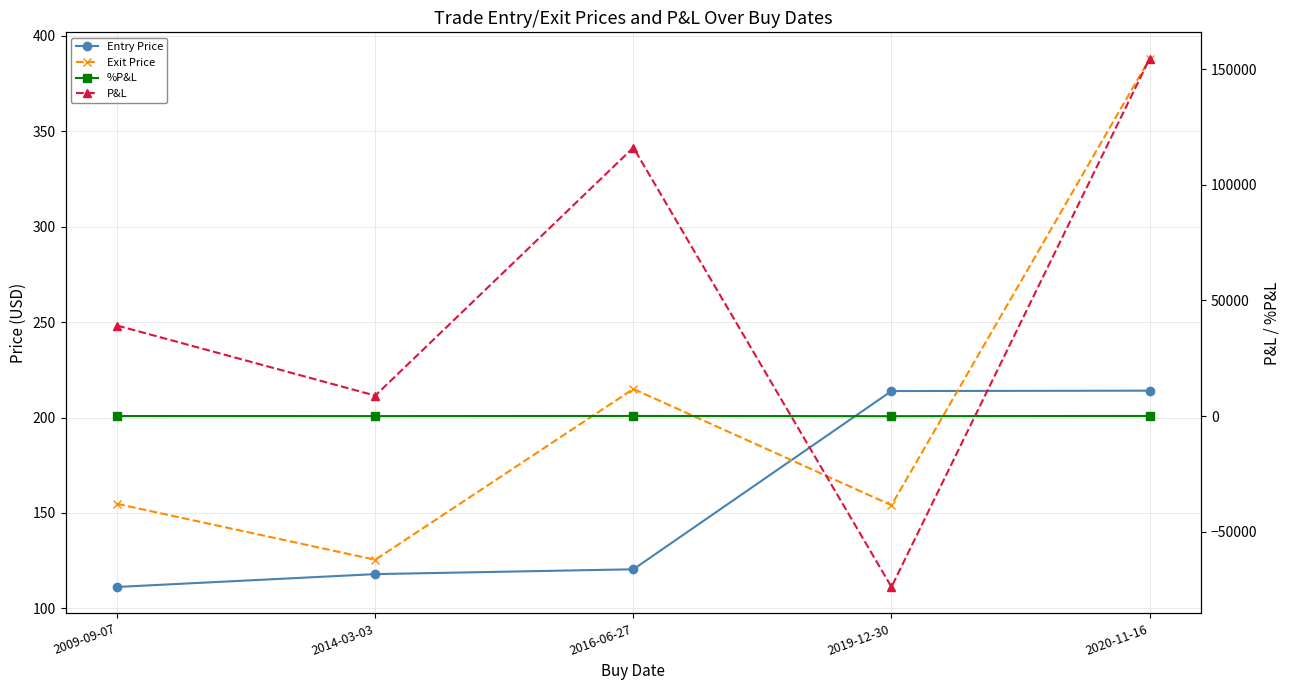

List the series in order of their peak value, highest first.

P&L, Exit Price, Entry Price, %P&L